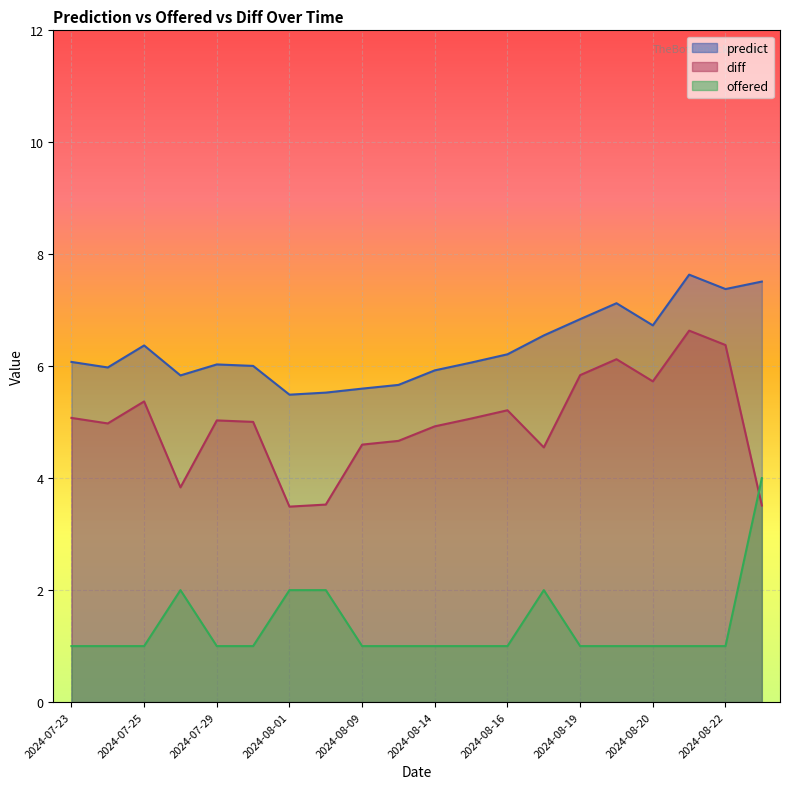

What is the difference between the maximum and minimum values in the predict series?

2.1